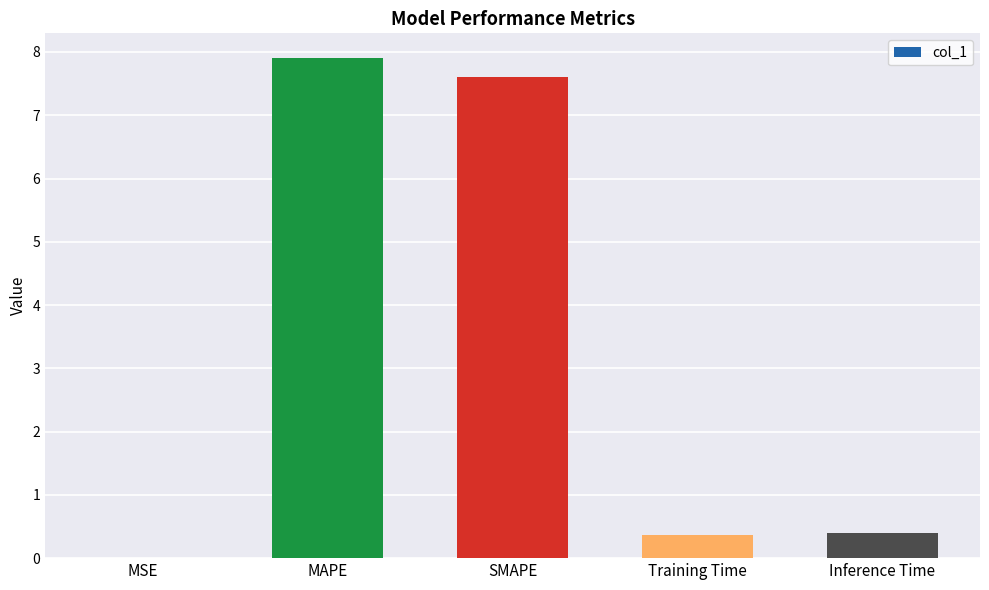

What is the average value?

3.3